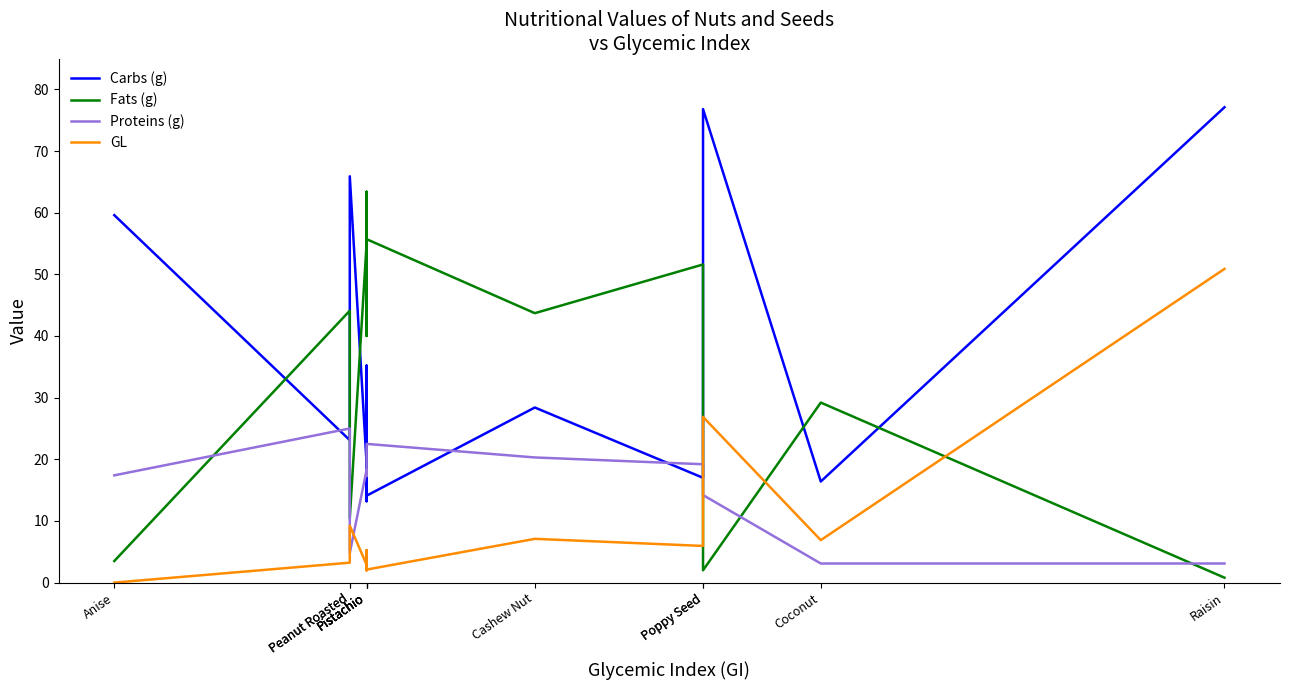

What is the spread (max minus min) of values at Pistachio?

52.1